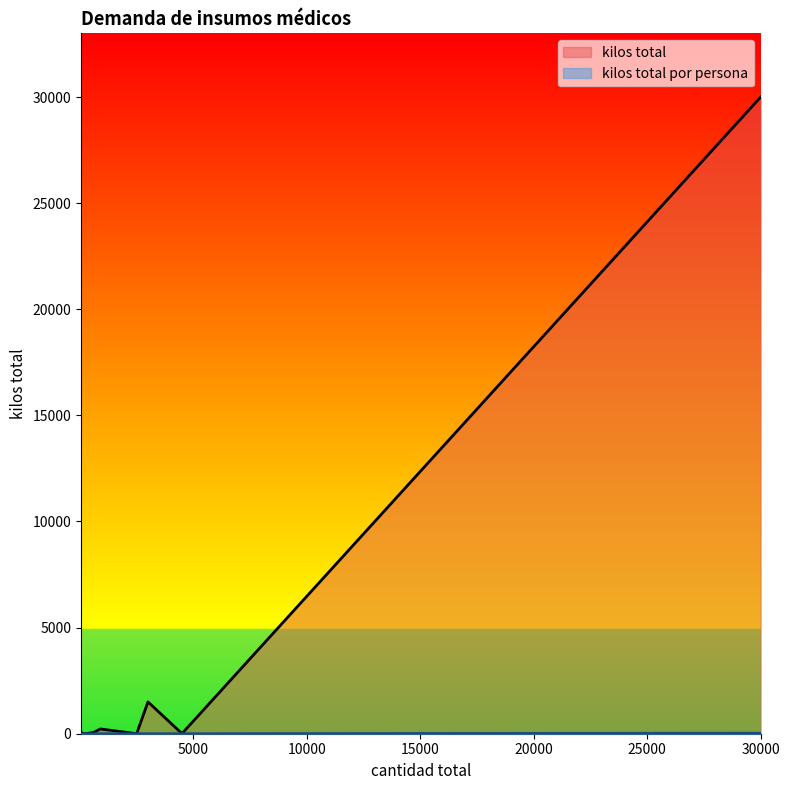

Does the chart display data point markers on the line(s)?

No